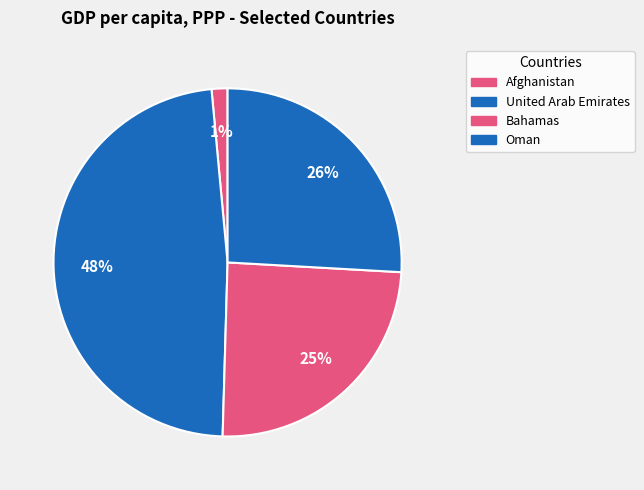

How many segments does this pie chart have?

4